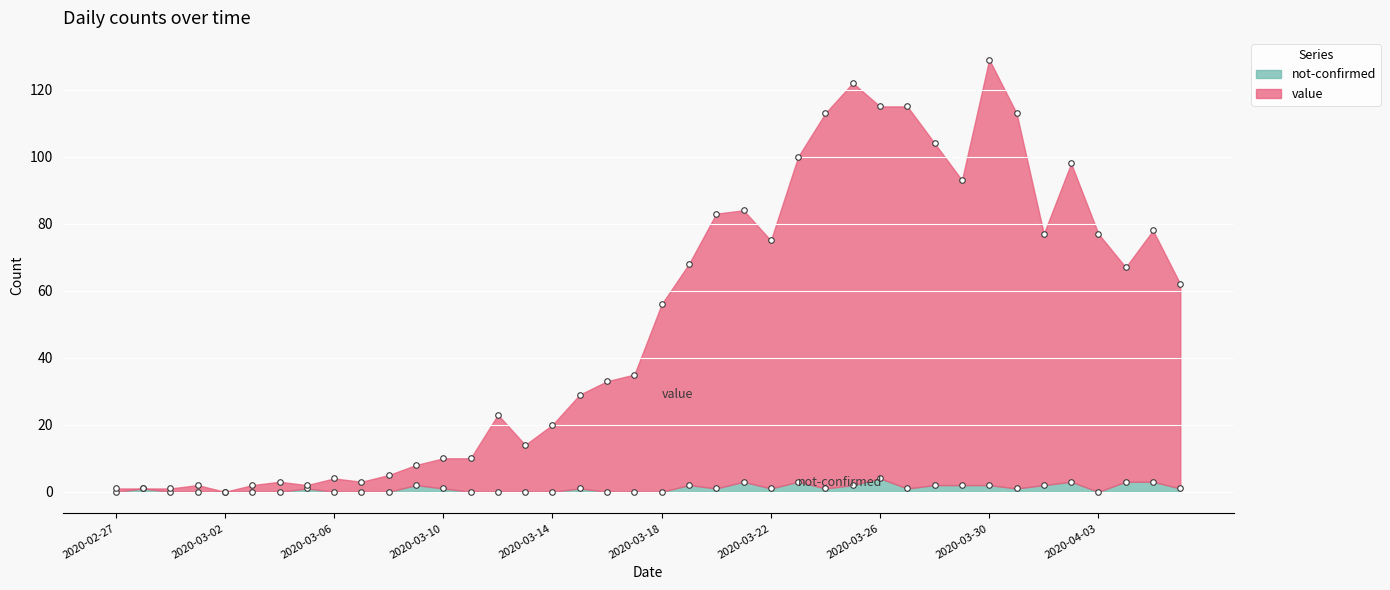

True or false: not-confirmed and value intersect in this chart.

False